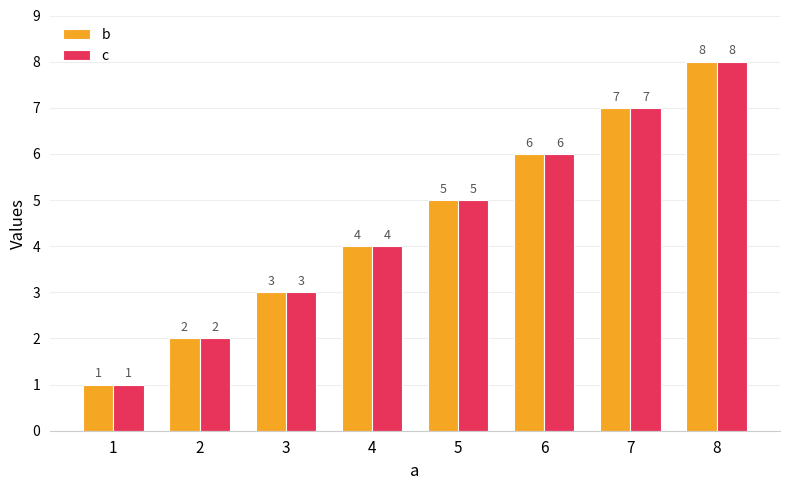

Read the b value at 1.

1